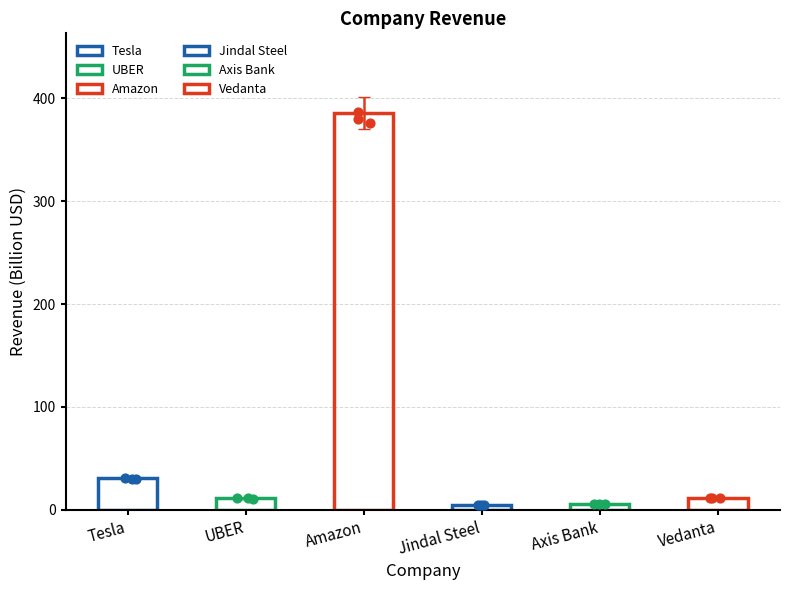

Between Vedanta and Axis Bank, which is larger?

Vedanta